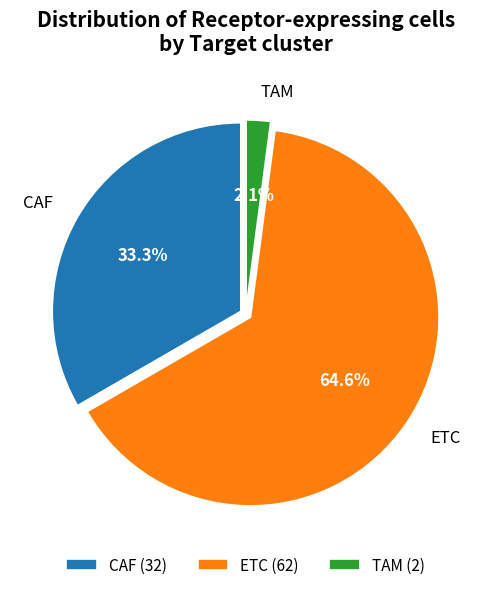

True or false: CAF accounts for 33% of the total.

True